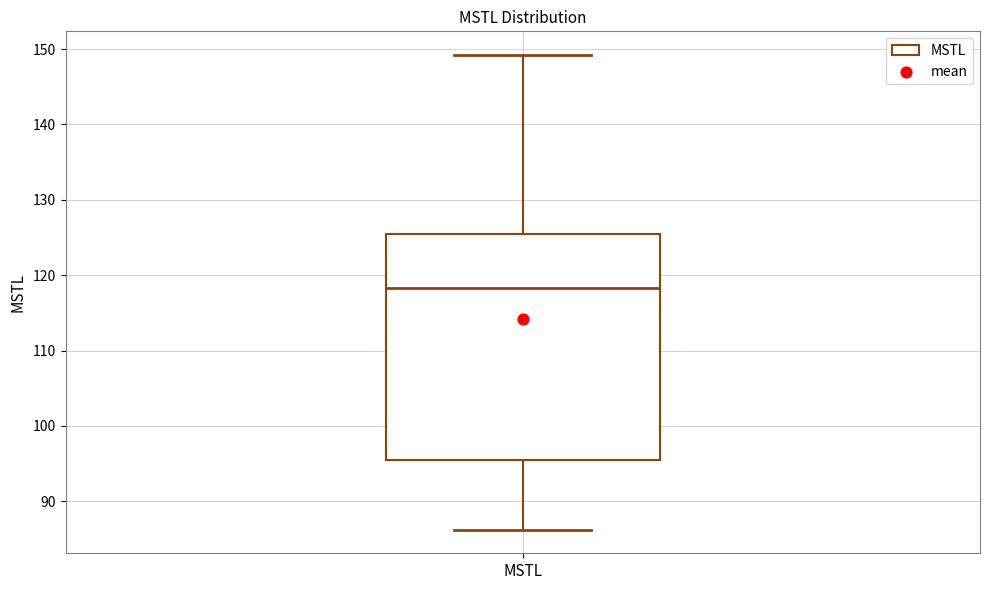

Read this box plot against the y-axis: the position of the median line, the range covered by the box, and the ends of both whiskers. The values are not printed on the chart, so give them approximately, as read against the axis.

median 118, box 95 to 125, whiskers 86 to 149